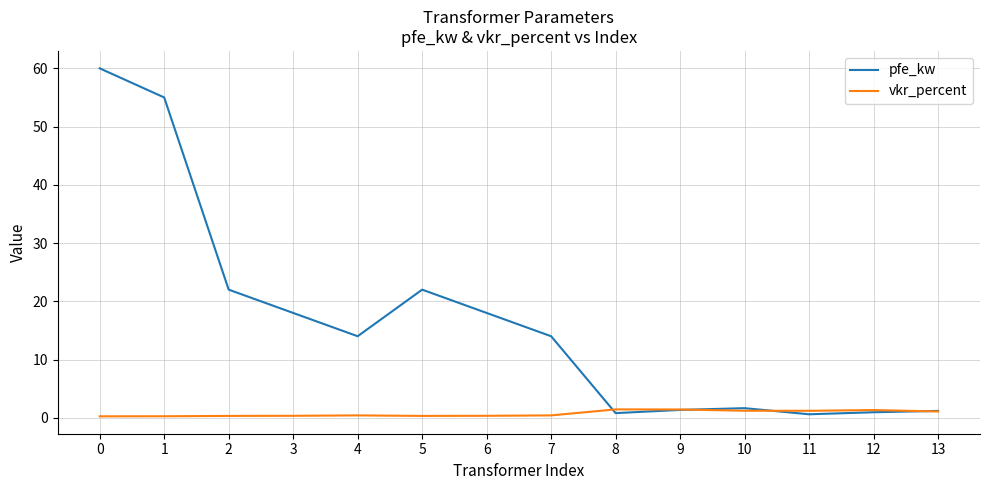

At how many categories does at least one series exceed 59?

1